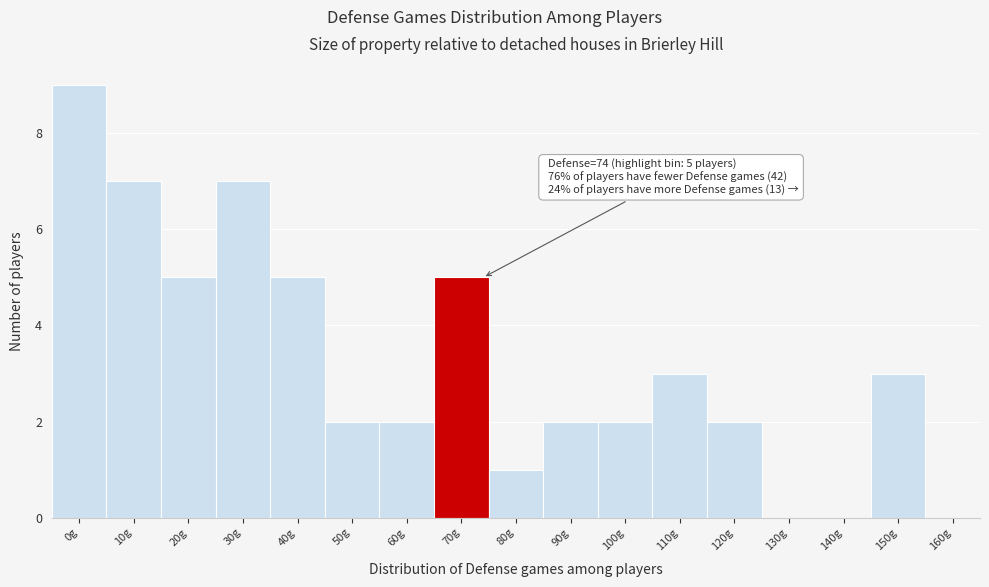

Reading left to right, list all the values displayed in this chart.

0g=9	10g=7	20g=5	30g=7	40g=5	50g=2	60g=2	70g=5	80g=1	90g=2	100g=2	110g=3	120g=2	130g=0	140g=0	150g=3	160g=0